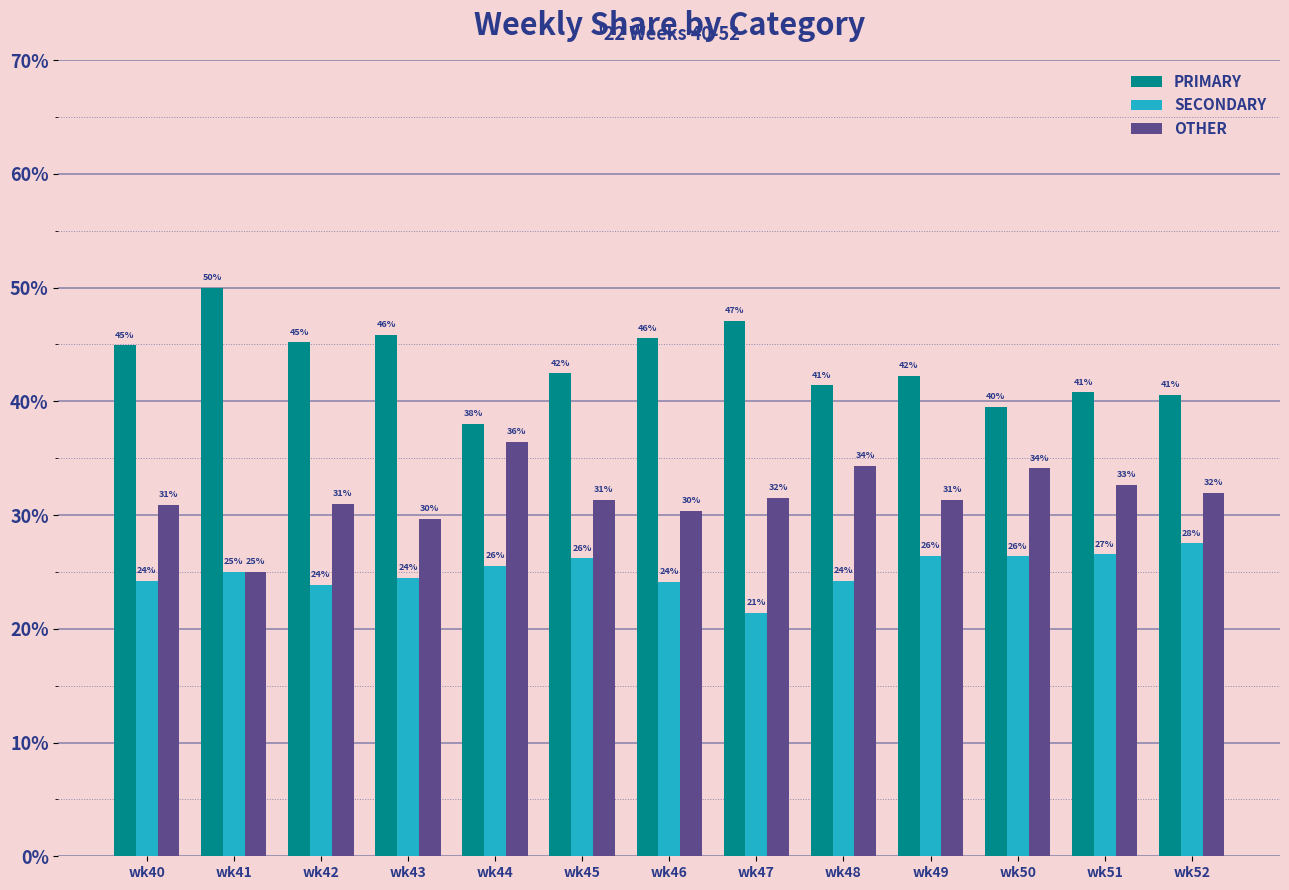

What is the spread (max minus min) of values at wk52?

13.0